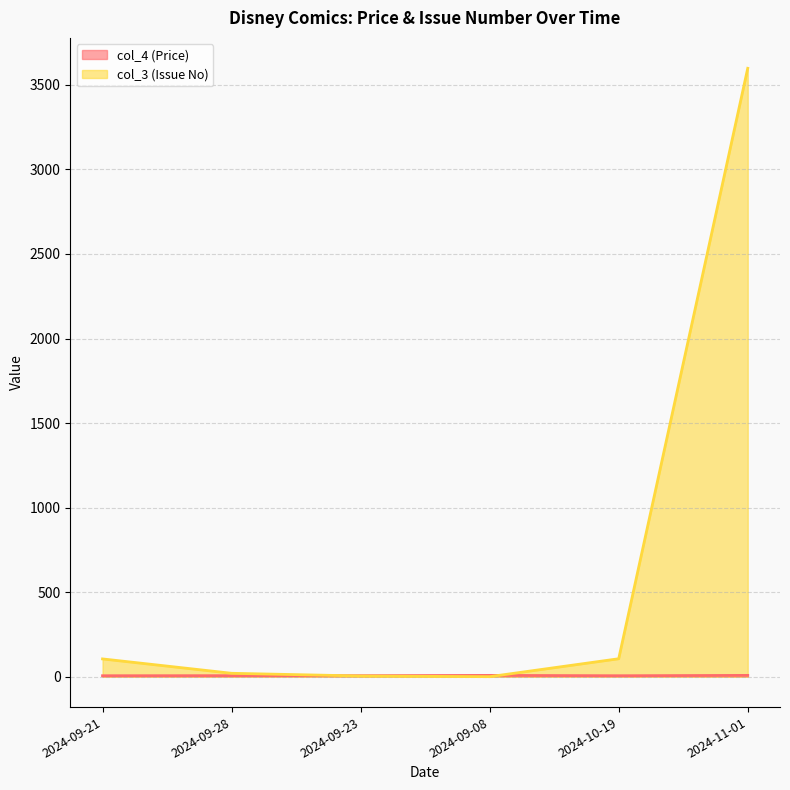

Between 2024-11-01 and 2024-09-08, which is larger?

2024-11-01